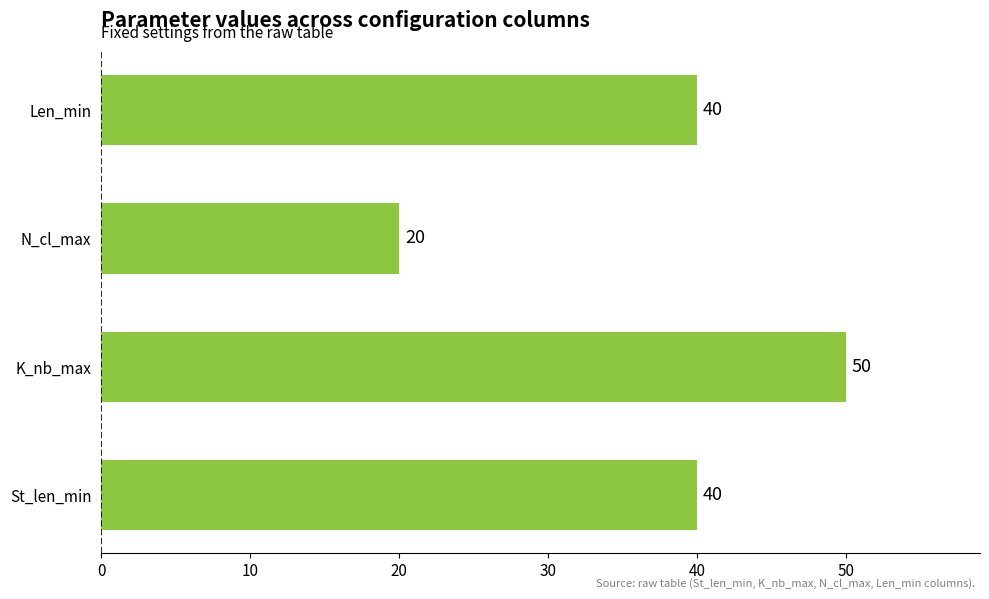

What is the ratio of the value at St_len_min to the value at N_cl_max?

2.0